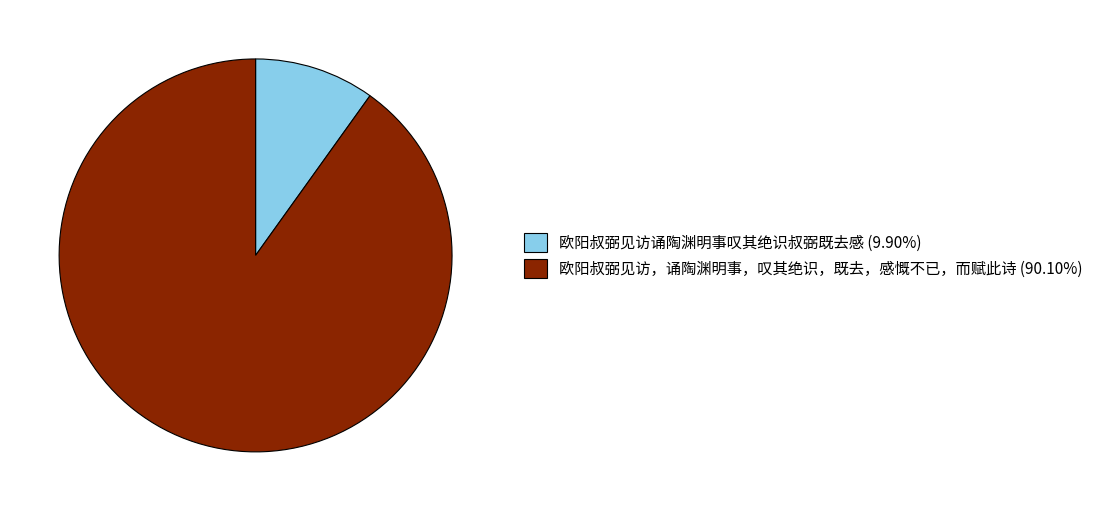

Approximately how many times larger is the value at 欧阳叔弼见访，诵陶渊明事，叹其绝识，既去，感慨不已，而赋此诗 (90.10%) compared to 欧阳叔弼见访诵陶渊明事叹其绝识叔弼既去感 (9.90%)?

9.1